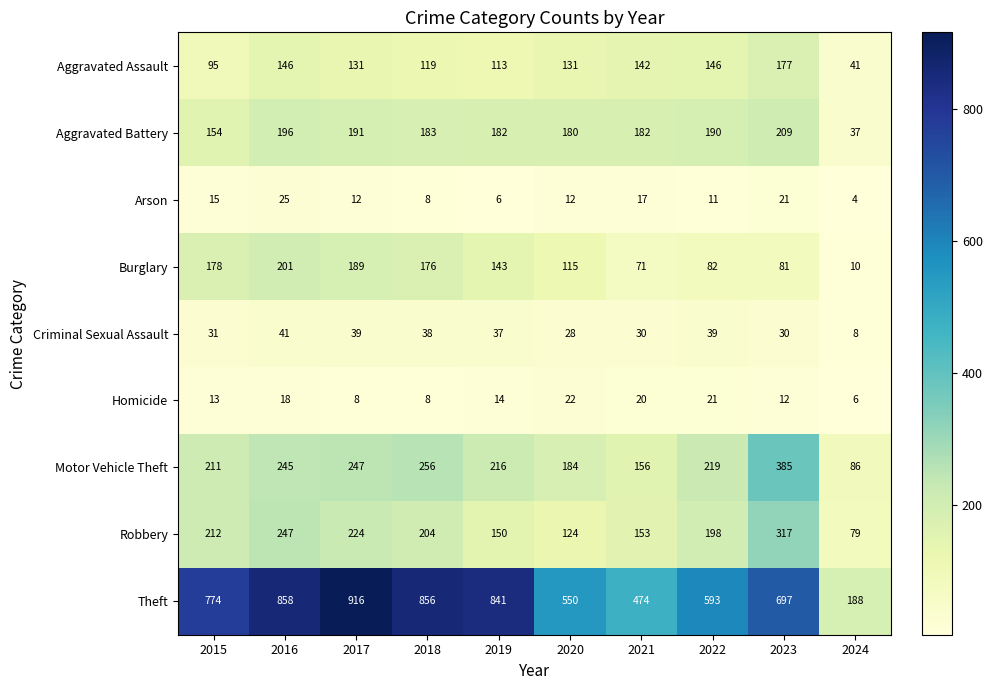

What is the difference between the second highest and second lowest values in the Arson series?

15